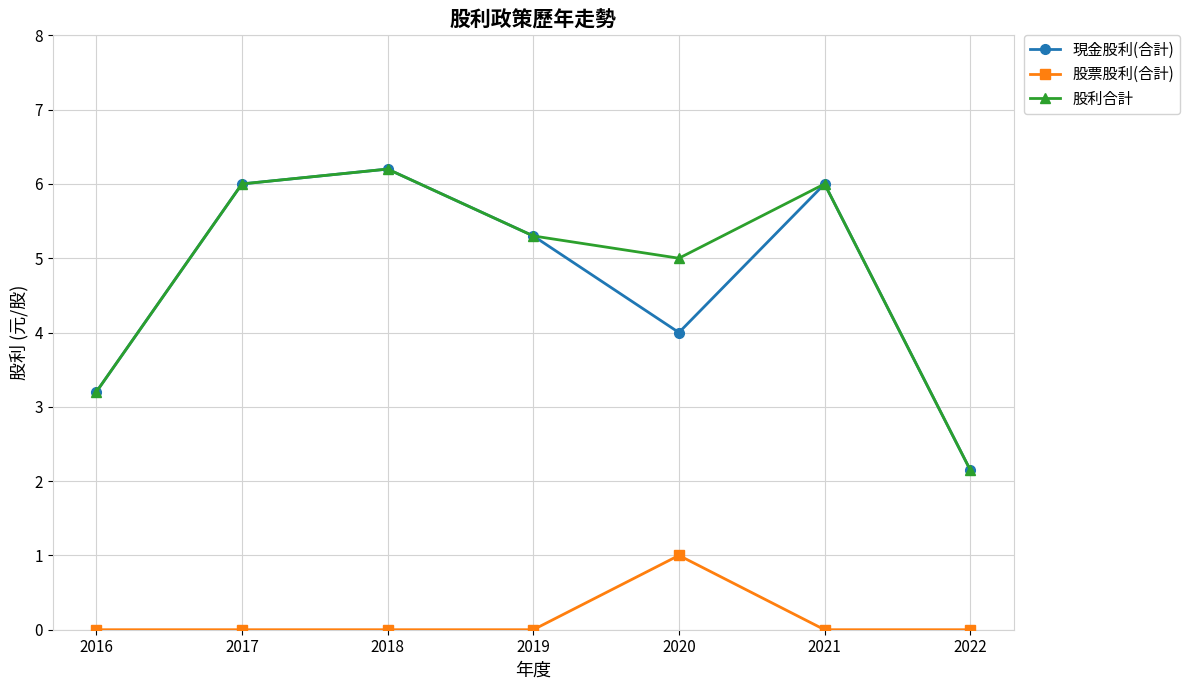

True or false: 股利合計 and 股票股利(合計) intersect in this chart.

False